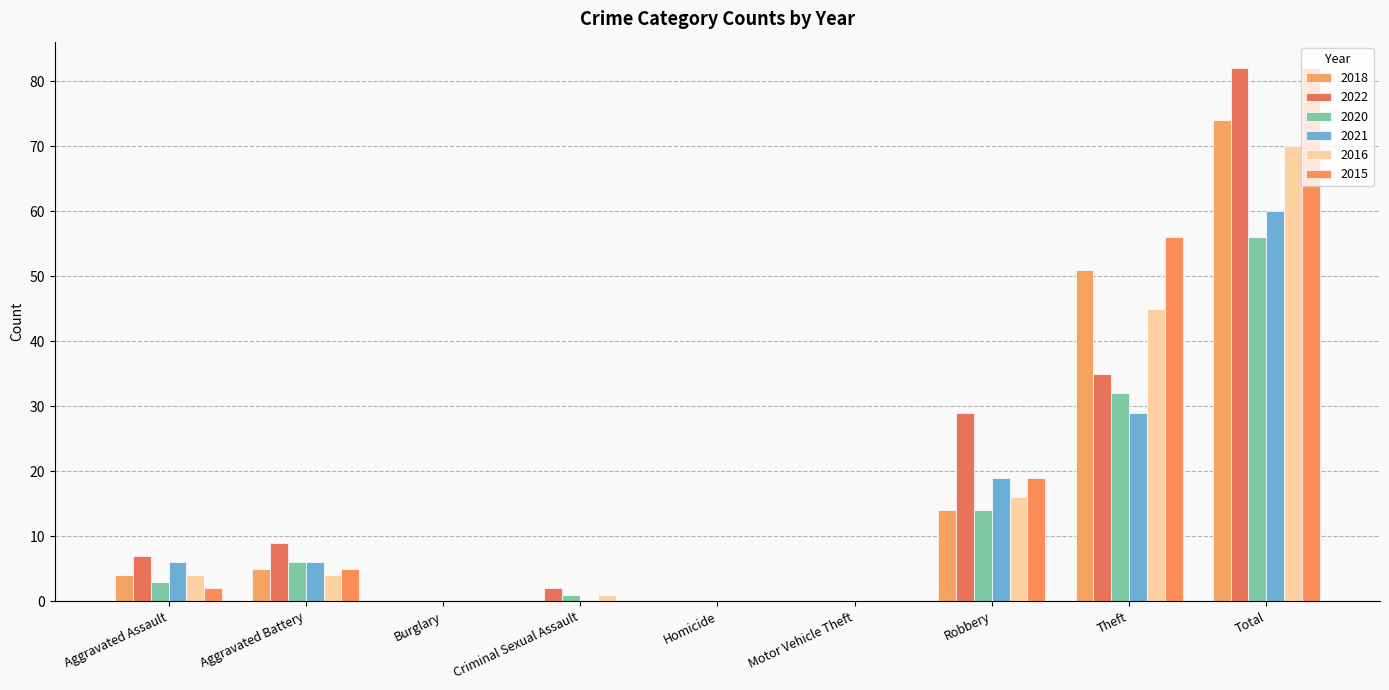

At which category is the sum across all series the highest?

Total